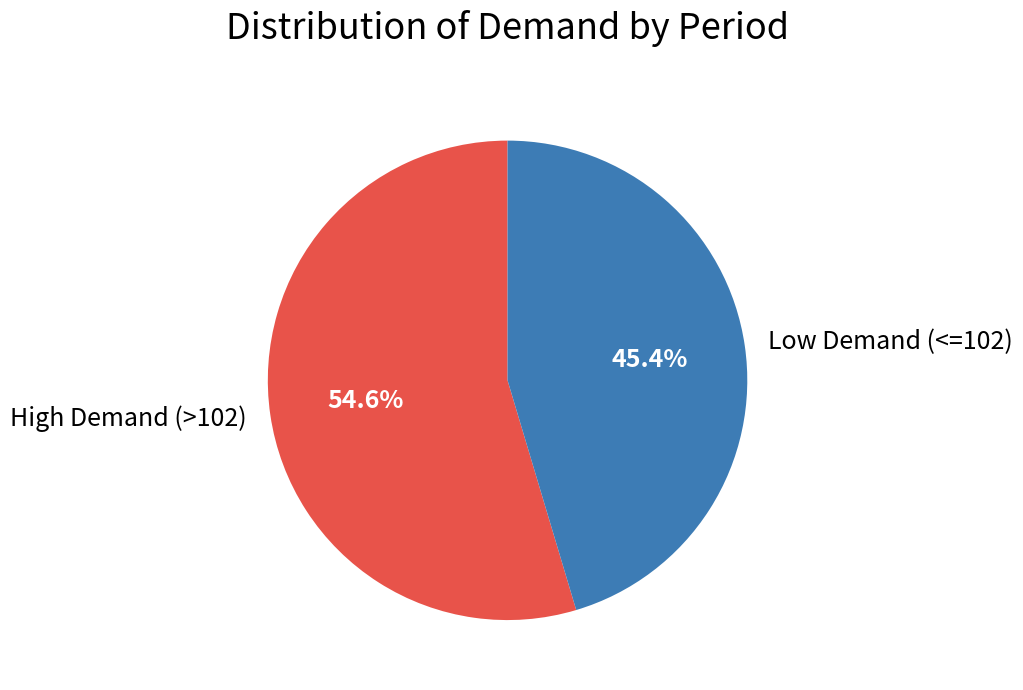

What is the ratio of the value at High Demand (>102) to the value at Low Demand (<=102)?

1.2